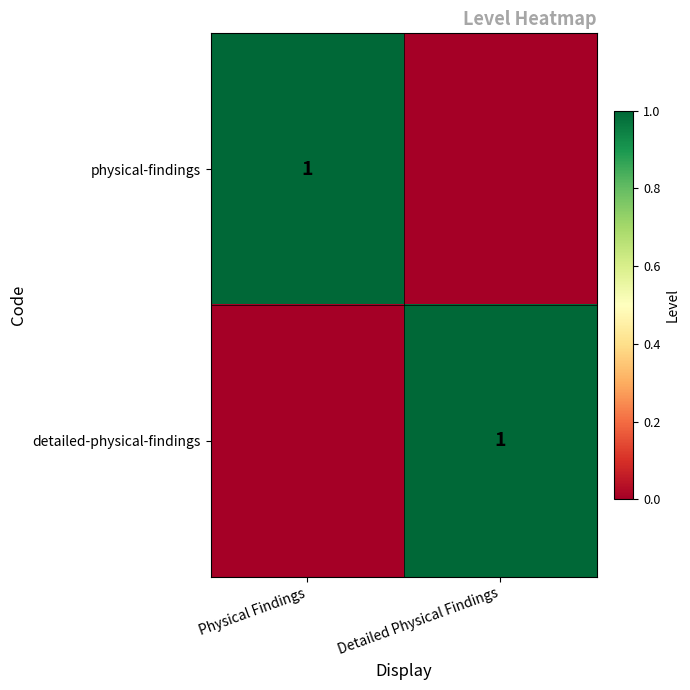

The physical-findings series shows 2 at Physical Findings. True or false?

False